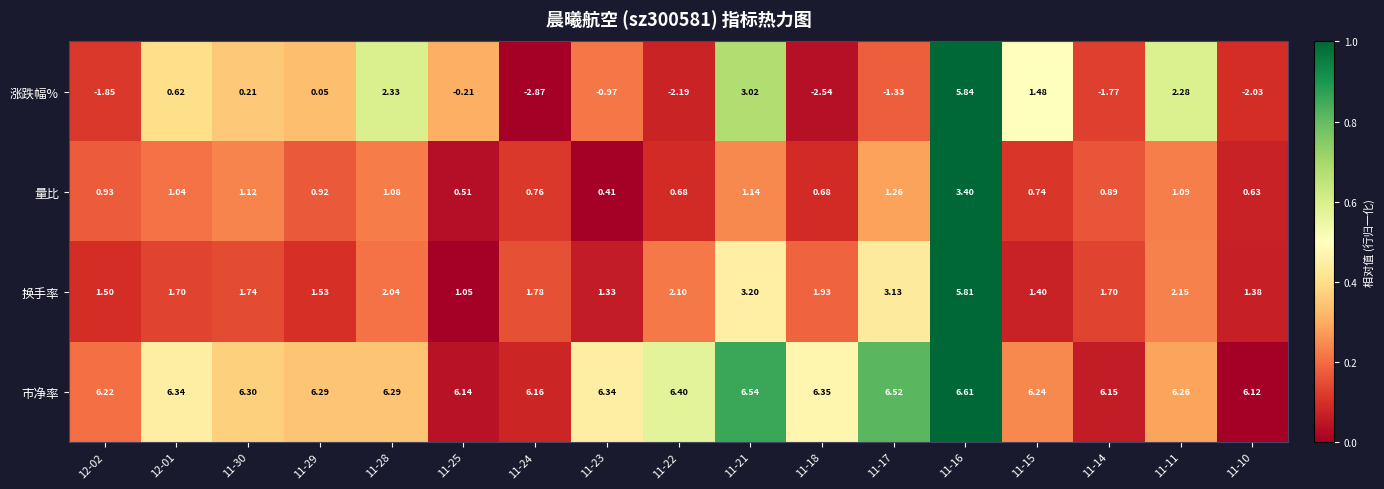

At which category is the sum across all series the highest?

11-16